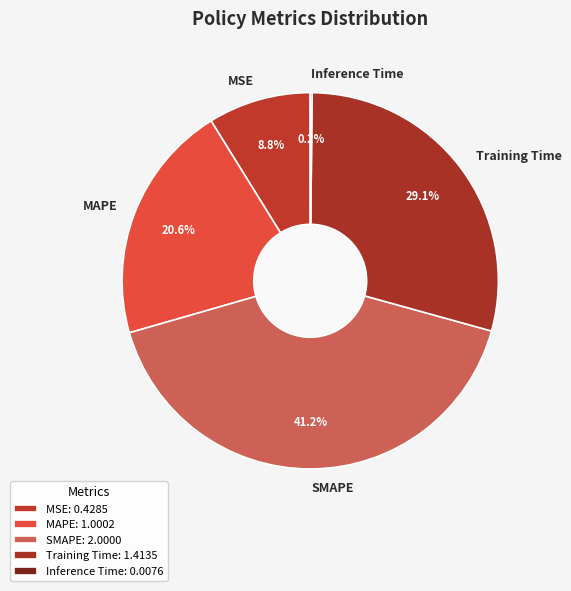

Is it true that SMAPE is 41% of the pie?

True